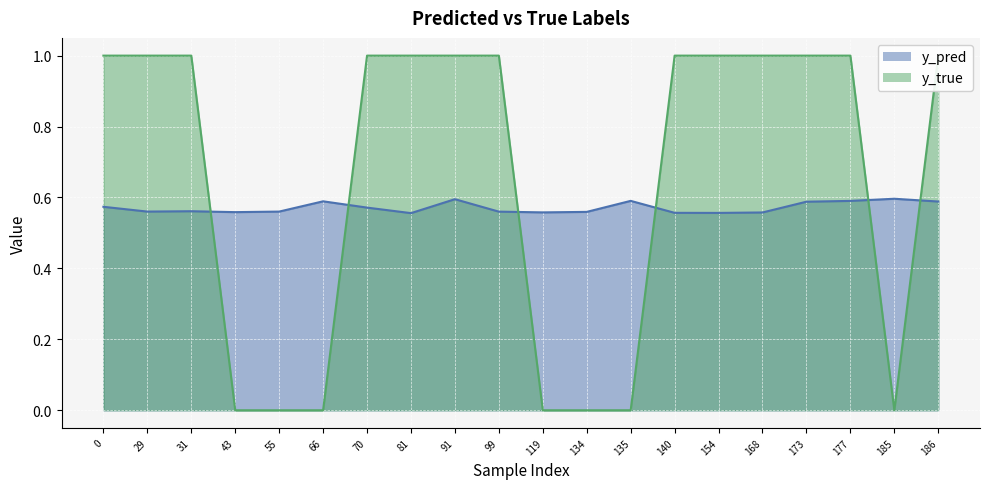

What are all the series names shown in the legend?

y_pred, y_true